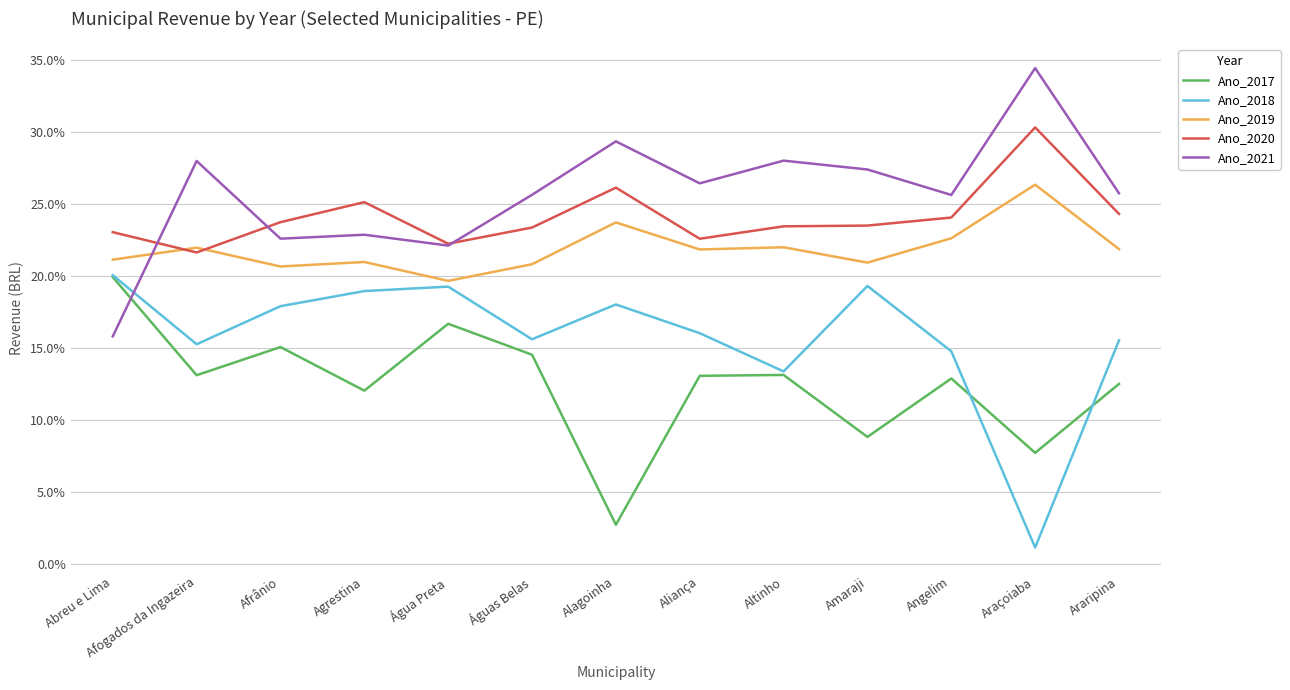

The Ano_2018 series shows 19.0 at Agrestina. True or false?

True